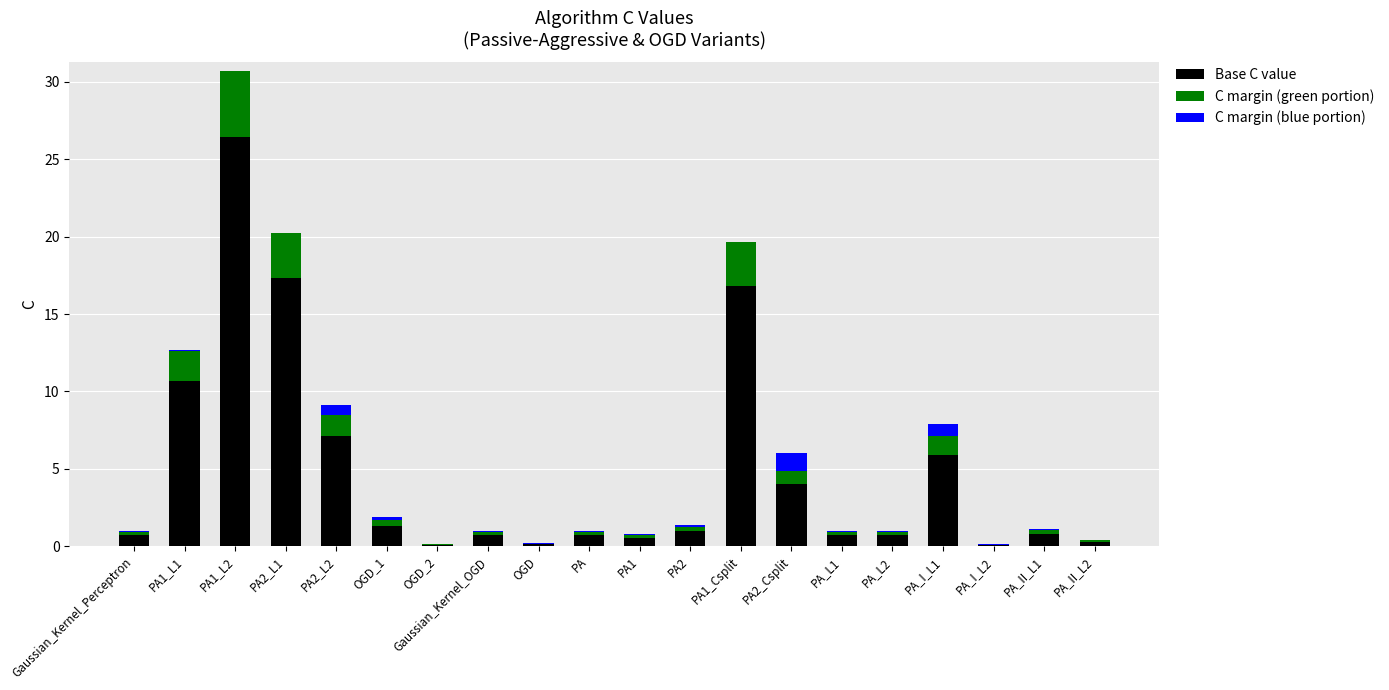

What is the sum of all Base C value values?

96.0